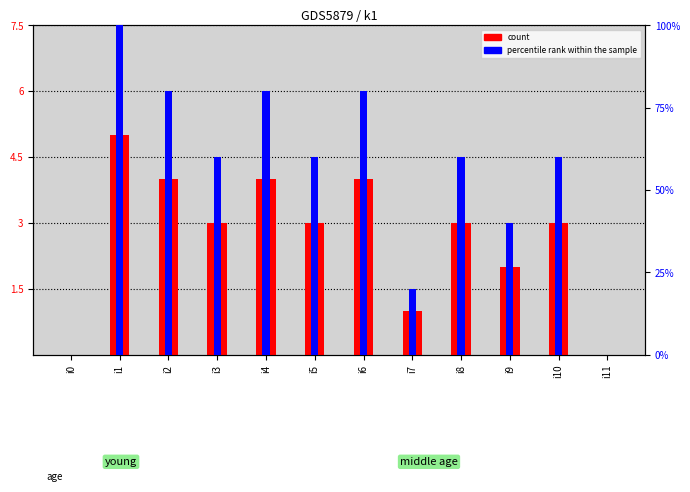

Does the chart contain stacked bars?

No